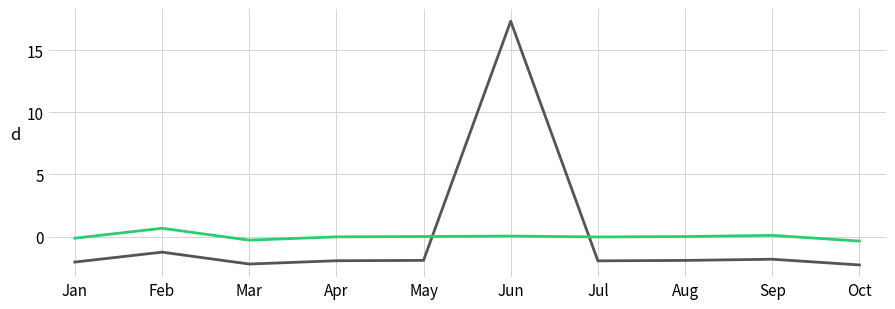

What is the minimum value shown in the chart?

-2.3